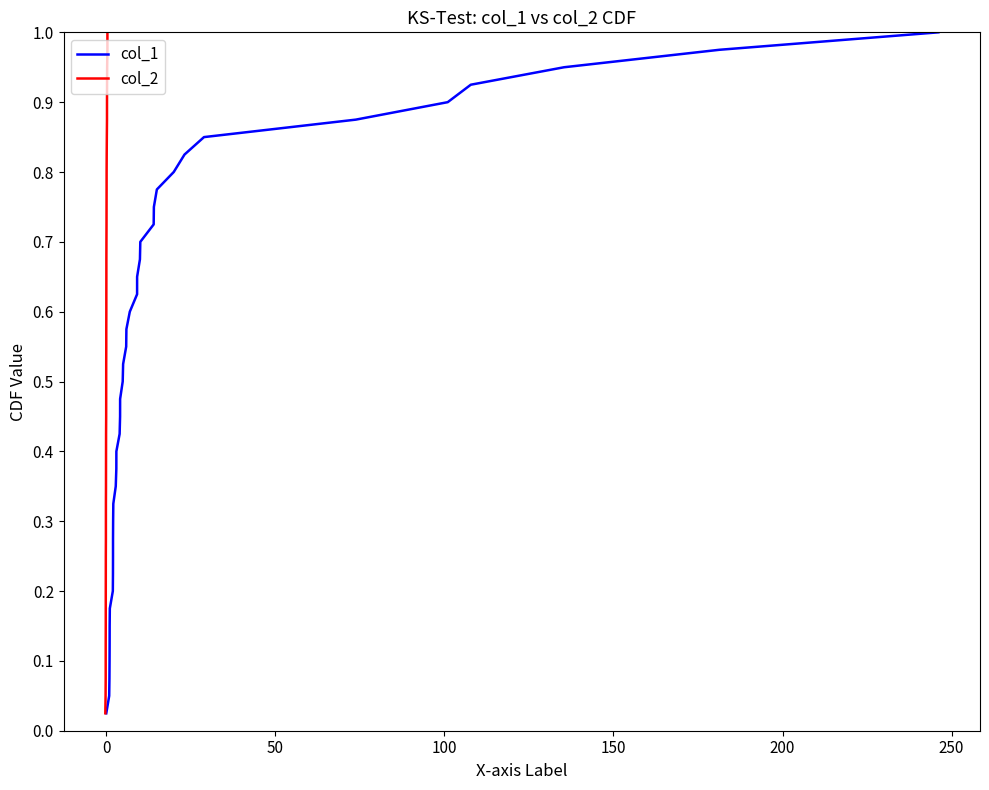

What is the sum of all col_1 values?

20.5